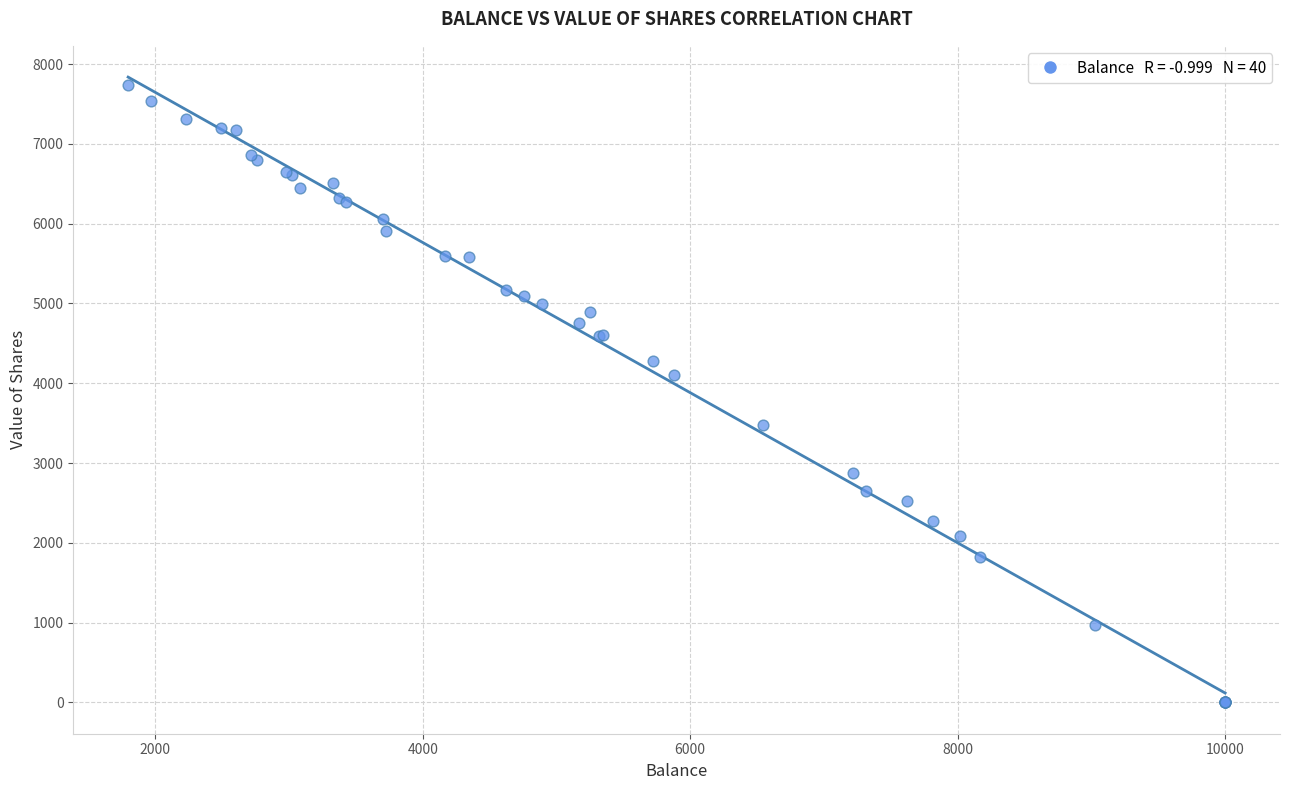

What Y value in the scatter plot is closest to 3870?

4101.3